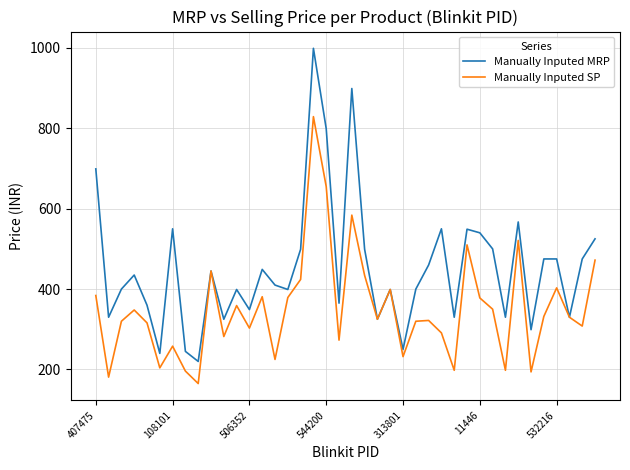

What is the smallest value displayed?

165